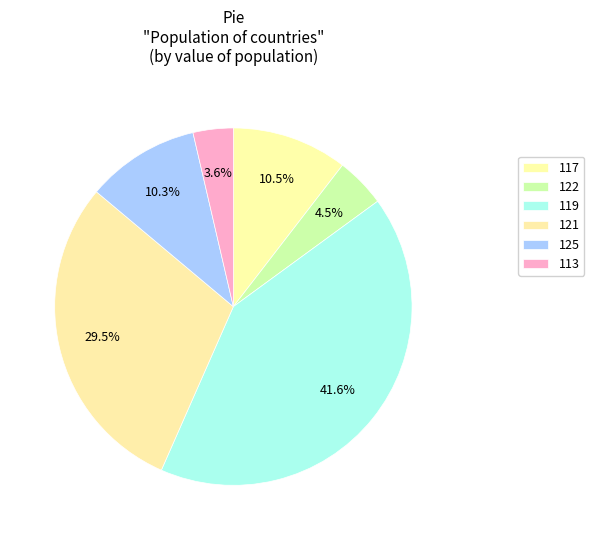

How many slices are in this pie chart?

6